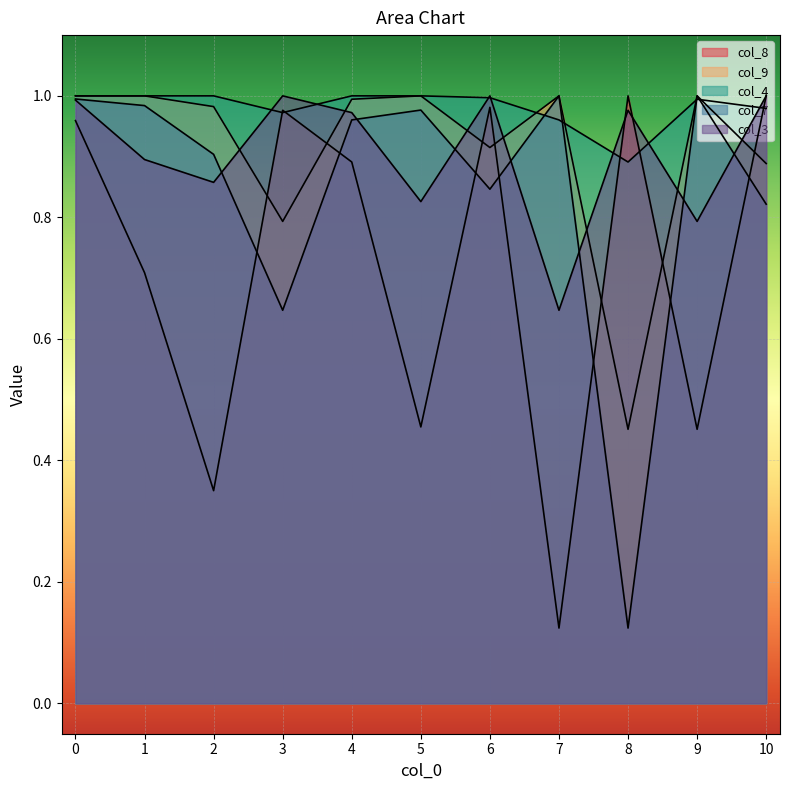

Rank the series by their maximum value, from highest to lowest.

col_8, col_9, col_4, col_7, col_3